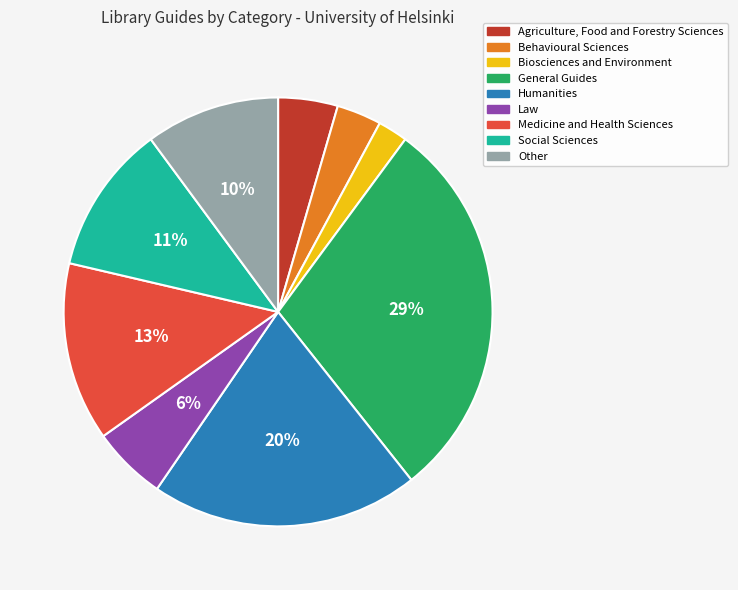

Which category has the biggest portion of the pie?

General Guides